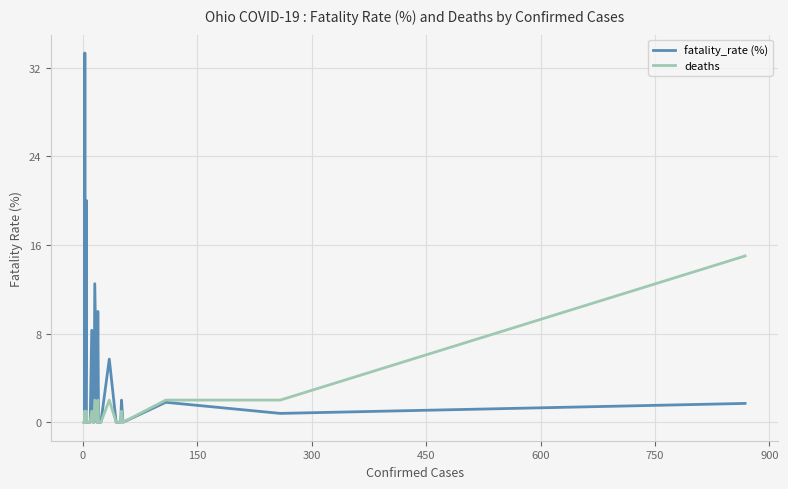

True or false: fatality_rate (%) and deaths cross at least once.

False